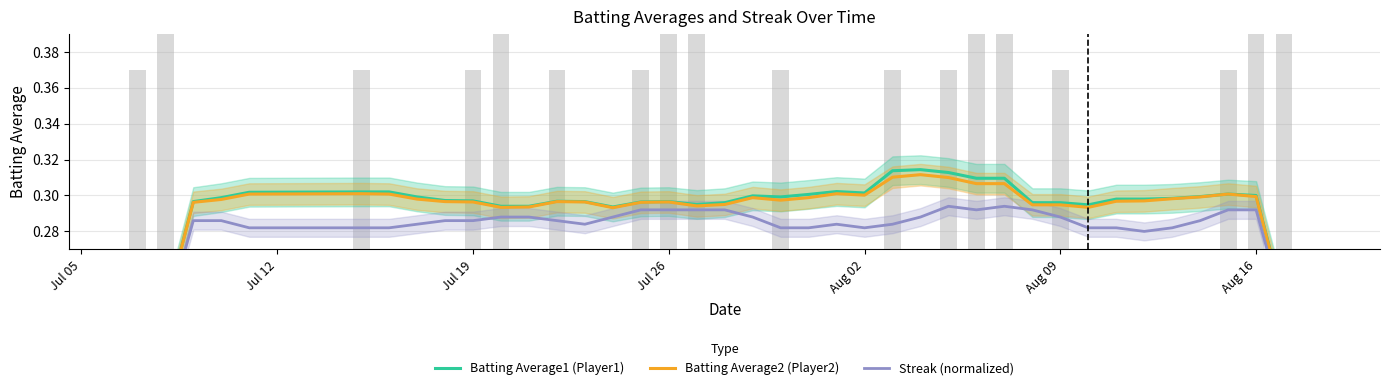

Which series changed the most between Jul 05 and Jul 12?

Batting Average1 (Player1)